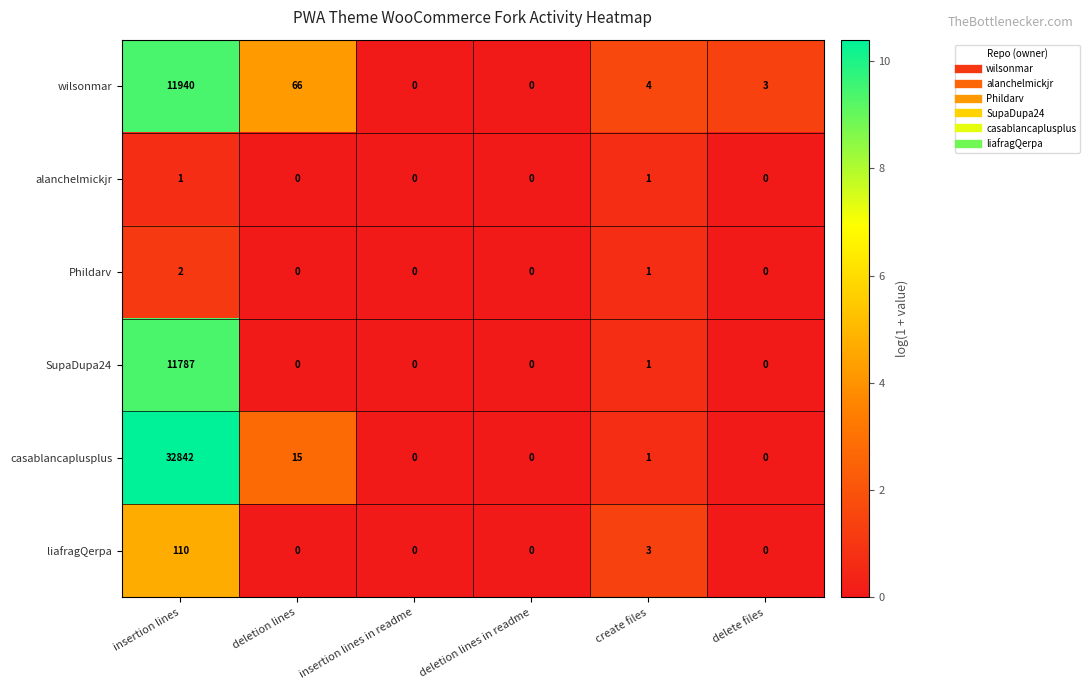

True or false: wilsonmar has a value of 118 at deletion lines.

False